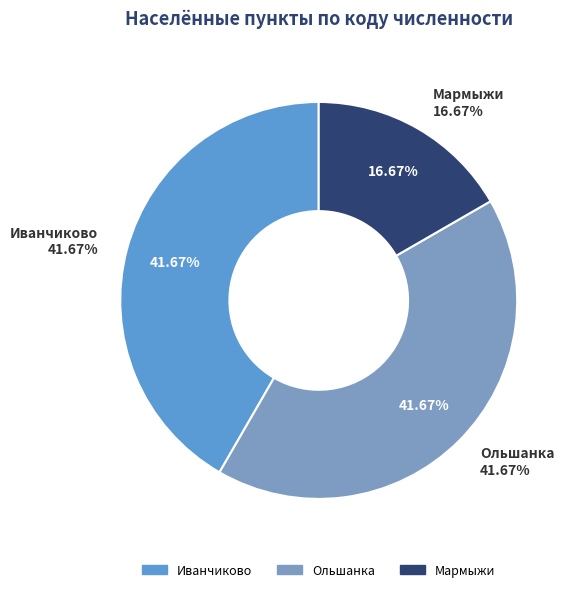

Is there any slice that represents more than half of the pie?

No